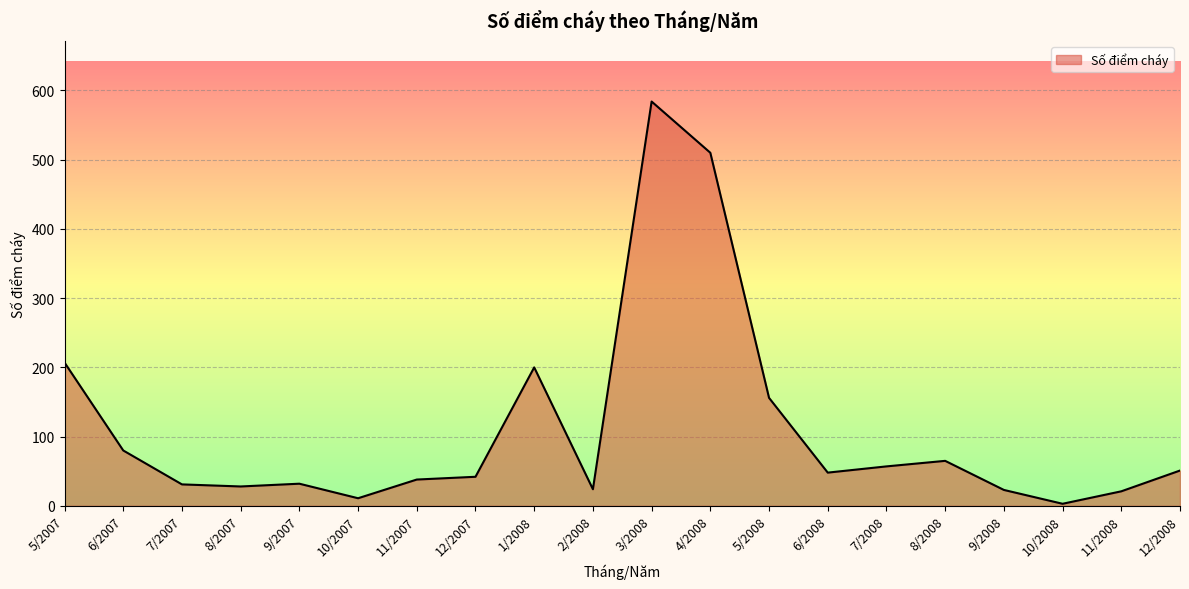

What is the difference between the values at 12/2007 and 8/2008?

23